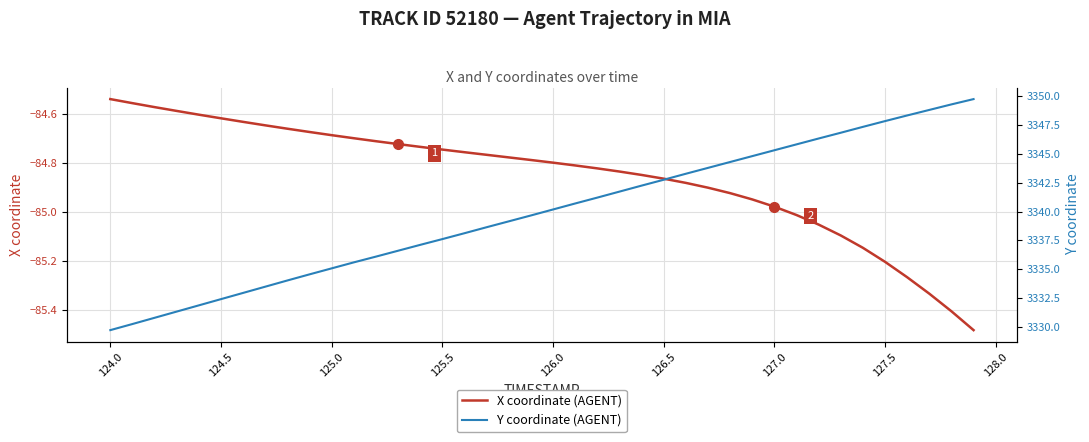

How many lines are shown in the chart?

2